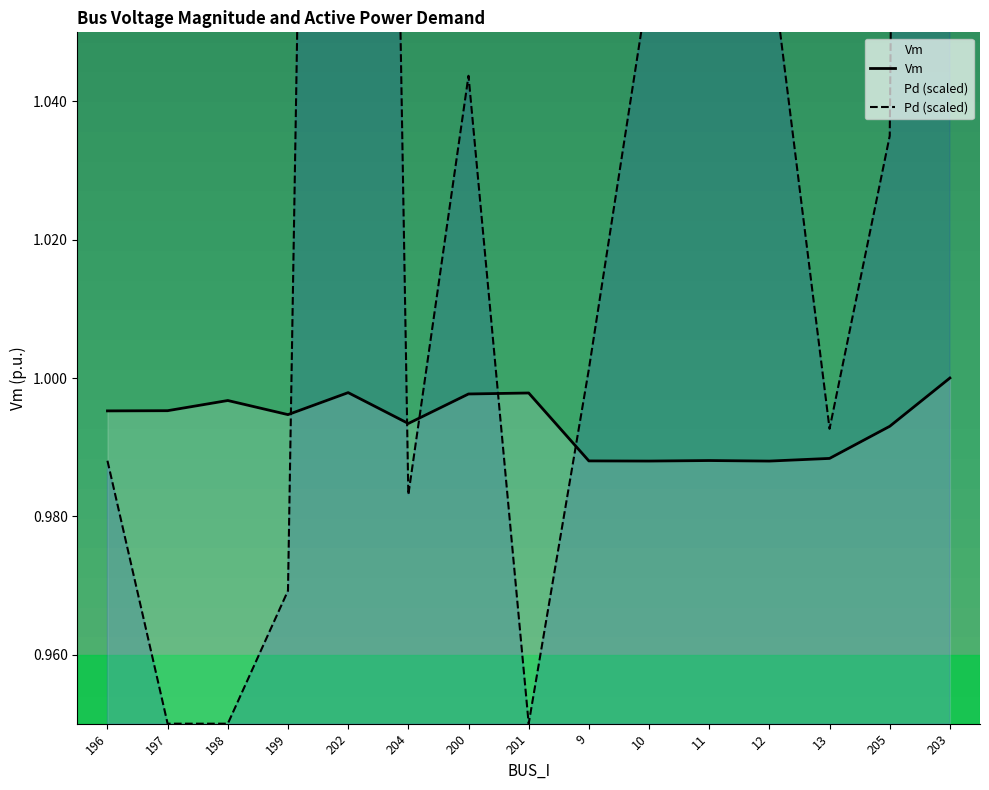

The Pd series shows 1.5 at 12. True or false?

False